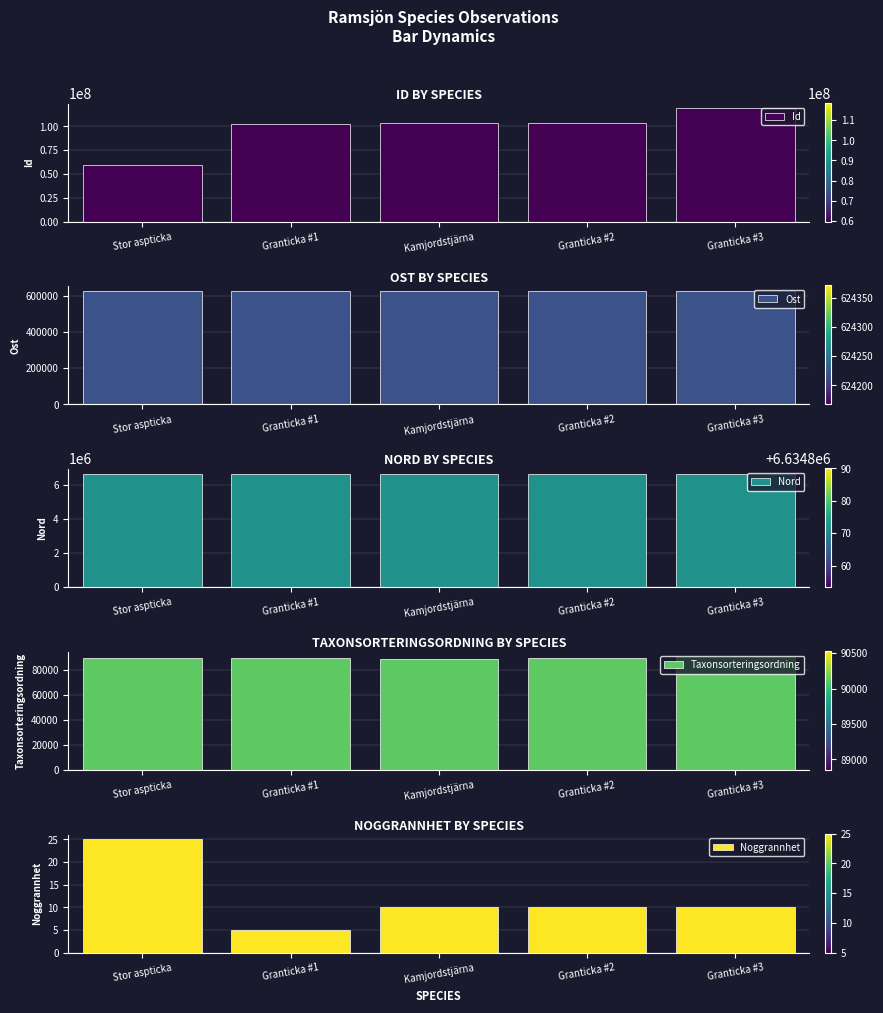

Are the bars grouped side by side (vs. stacked)?

Yes